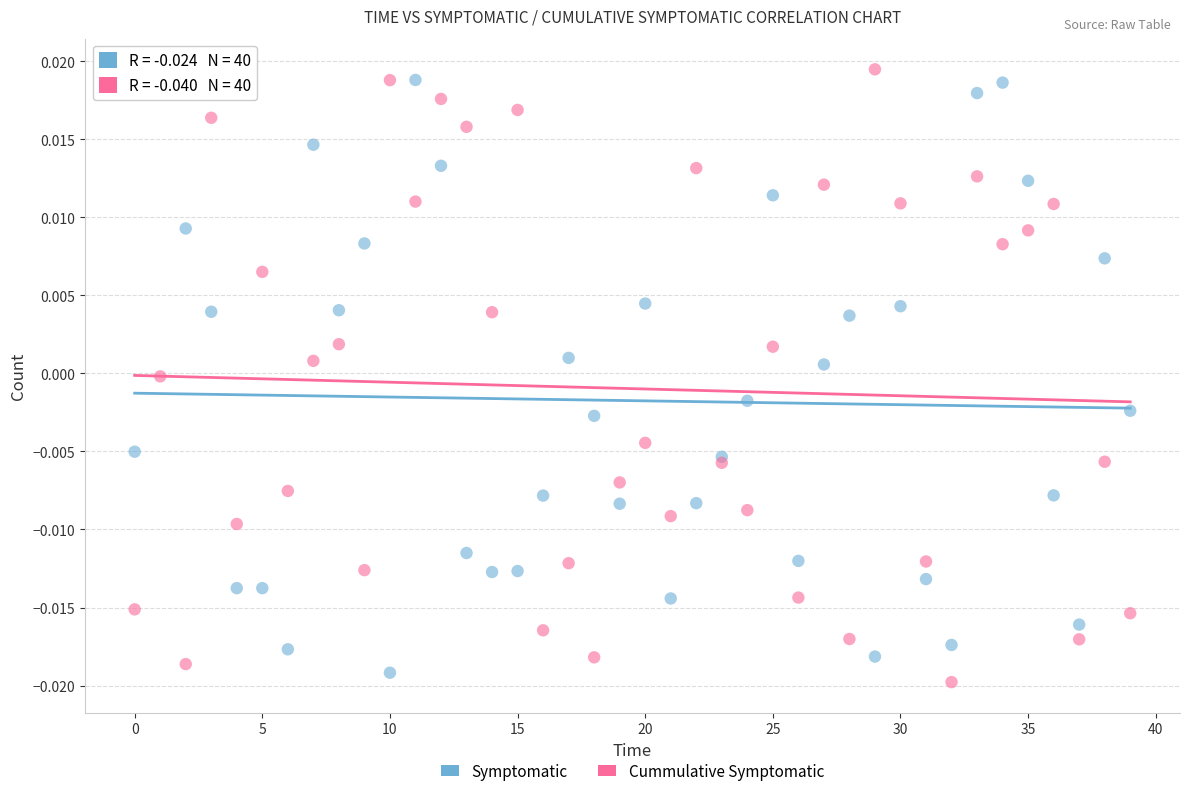

Which series reaches the minimum Y coordinate?

Cummulative Symptomatic